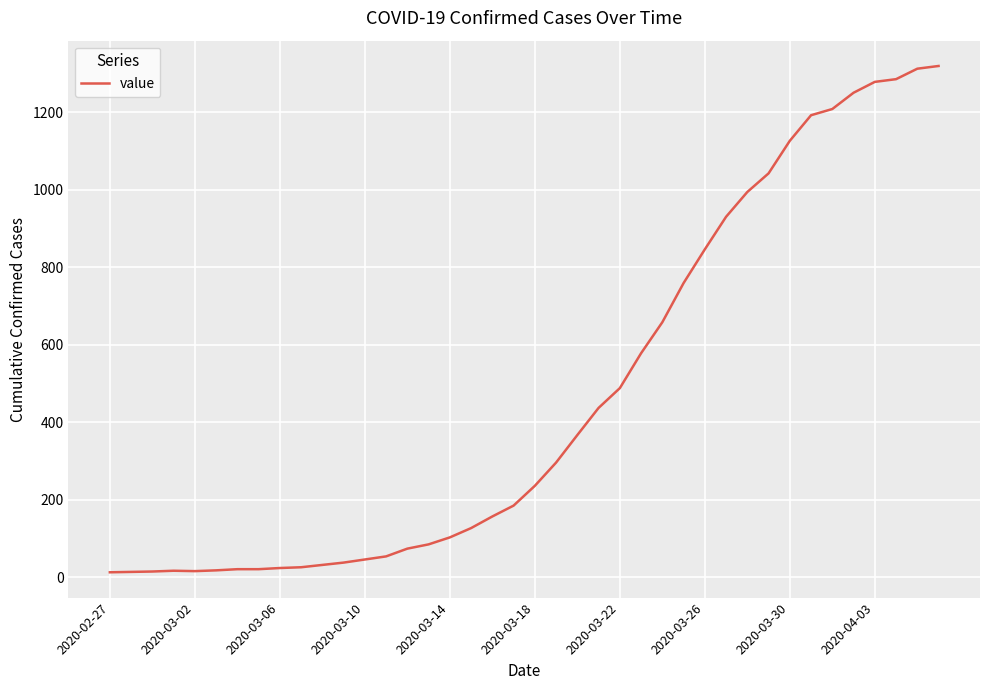

What is the maximum value shown in the chart?

1319